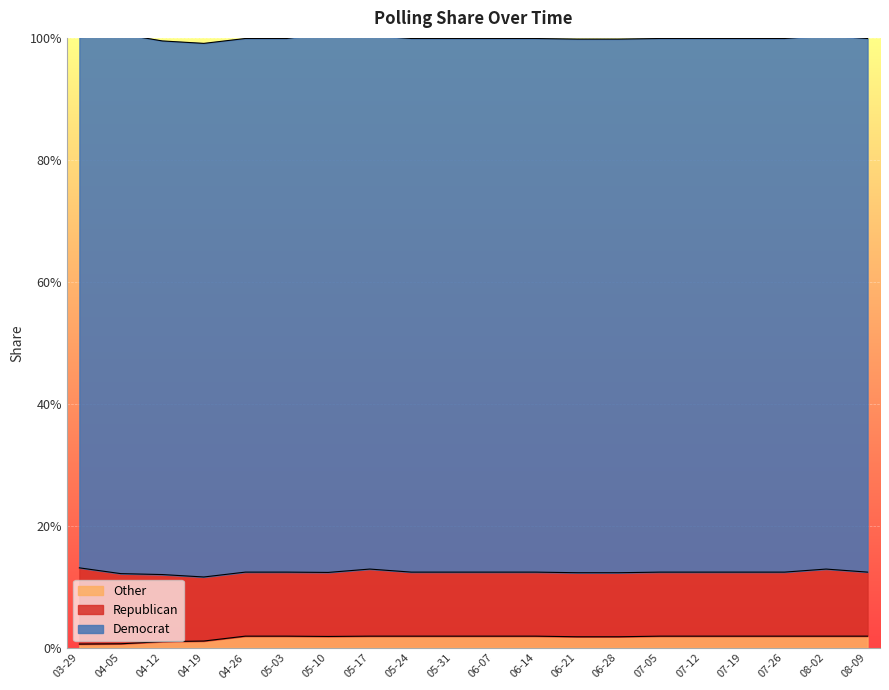

At which label does Republican reach its peak?

03-29